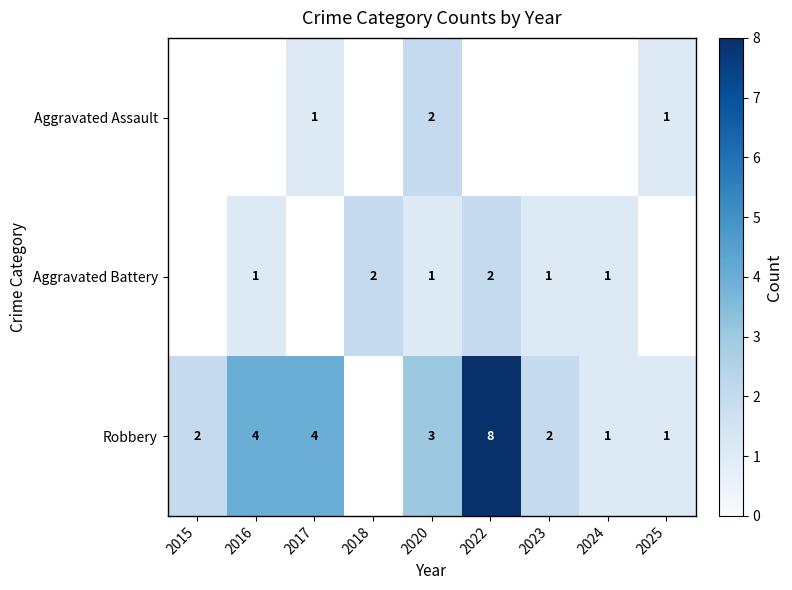

At 2020, list the series in order from smallest to largest.

Aggravated Battery, Aggravated Assault, Robbery